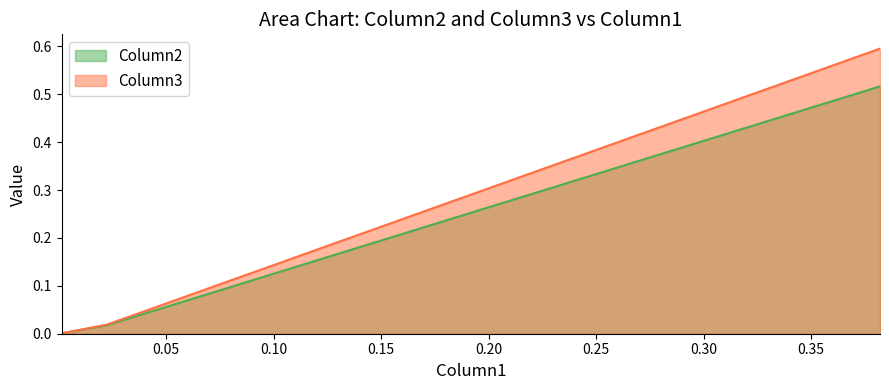

Rank the series by their average value, from highest to lowest.

Column3, Column2